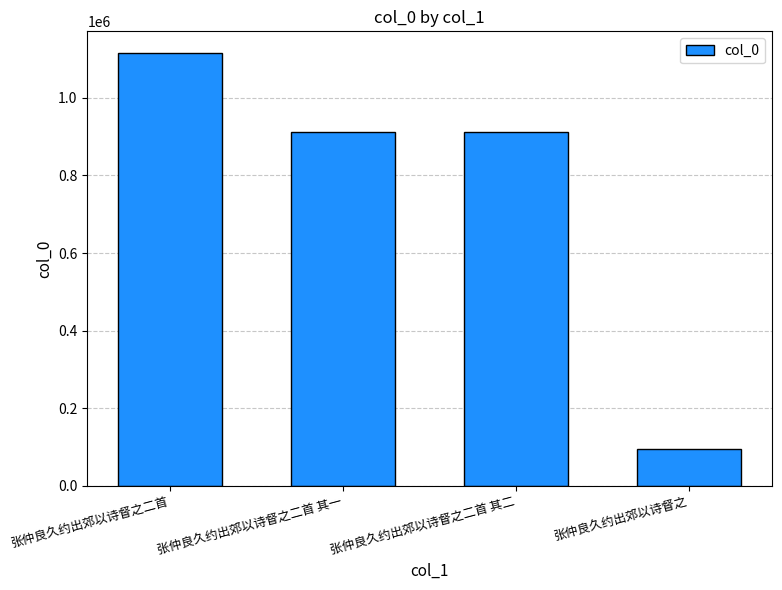

Does the chart contain any negative values?

No